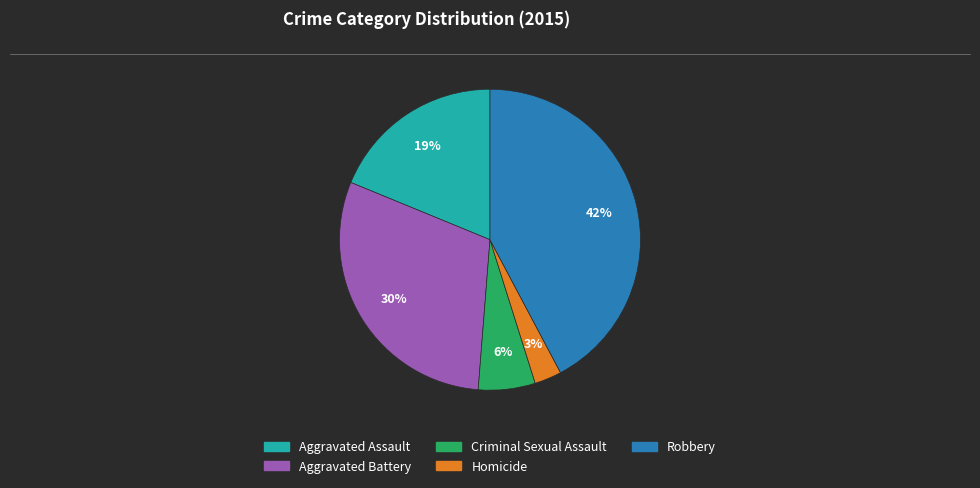

Do Criminal Sexual Assault and Robbery together represent more than half of the pie?

No